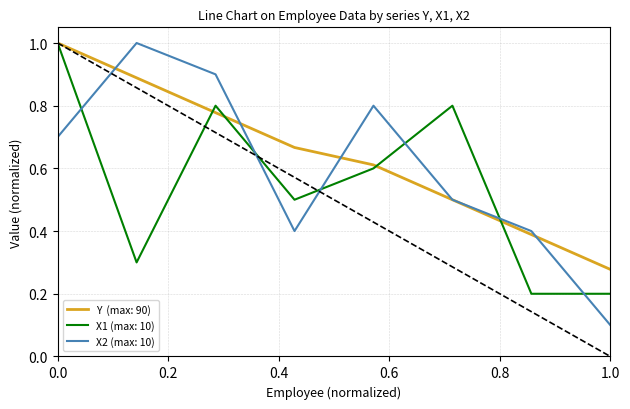

What is the greatest value displayed?

1.0